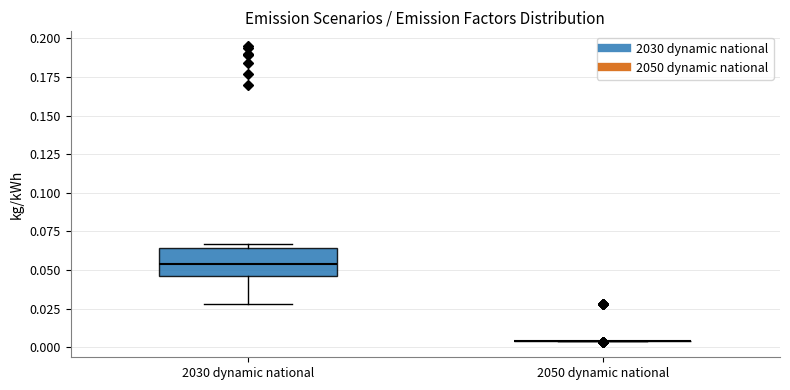

Reading left to right, read every box against the y-axis: the position of its median line, the range the box covers, and the ends of its whiskers. The values are not printed on the chart, so give them approximately, as read against the axis.

2030 dynamic national: median 0.055, box 0.045 to 0.065, whiskers 0.030 to 0.065 (just above the box's upper edge)
2050 dynamic national: box collapsed to a line at 0.005, whiskers 0.005 to 0.005